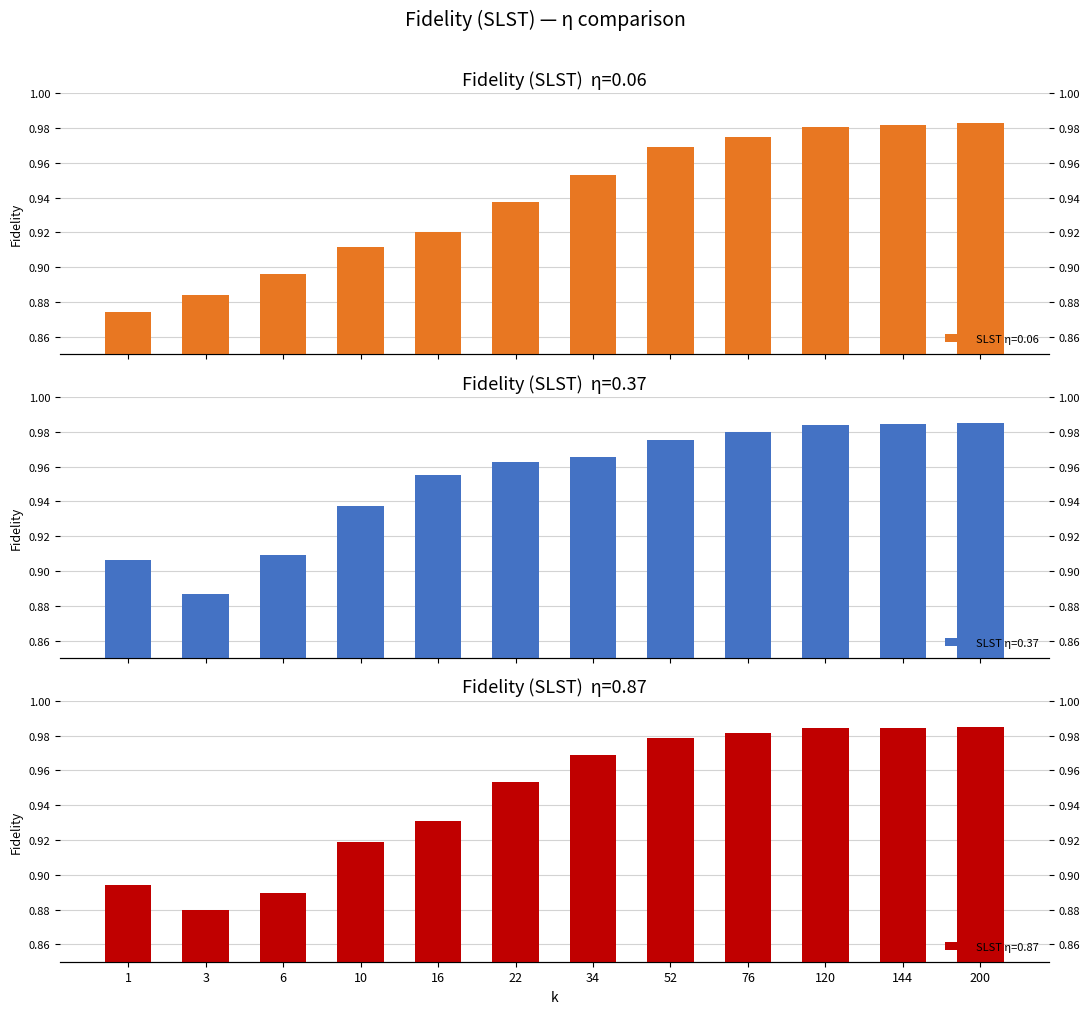

The SLST η=0.37 series shows 0.9 at 10. True or false?

True